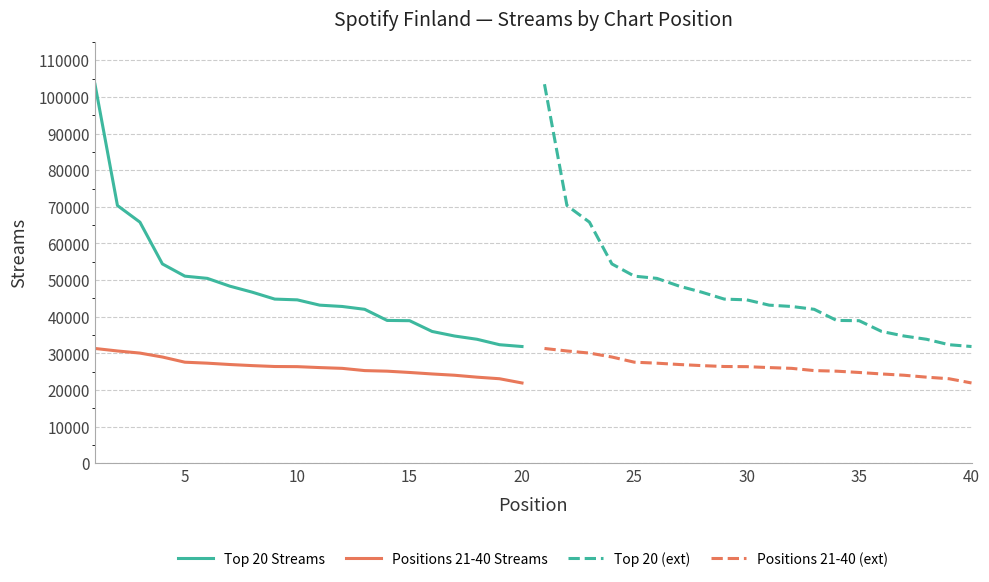

Count the number of categories in the chart.

20